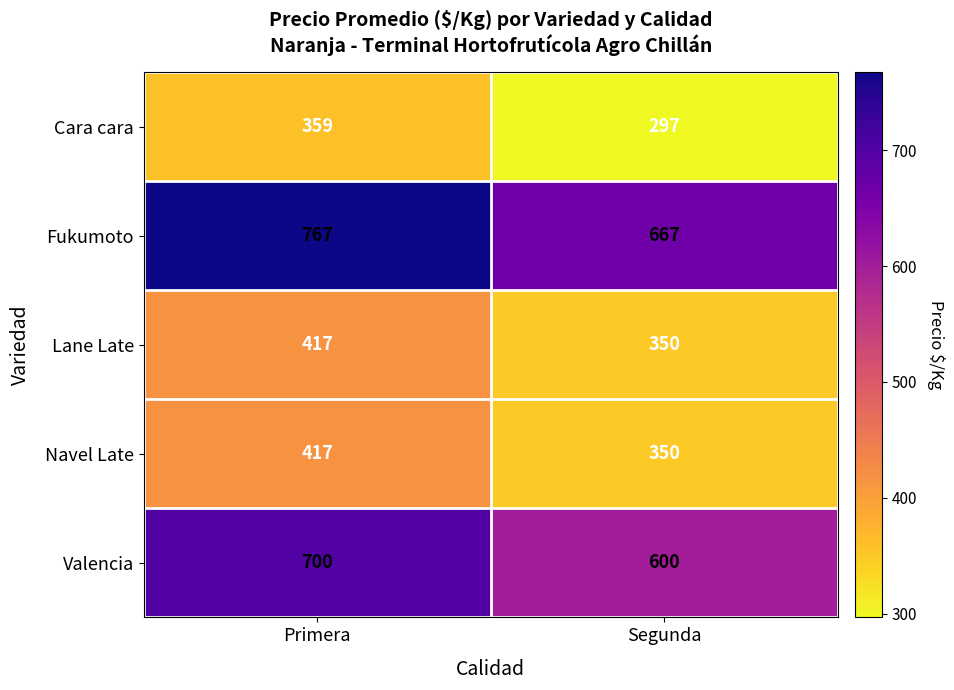

True or false: Navel Late has a value of 93 at Primera.

False